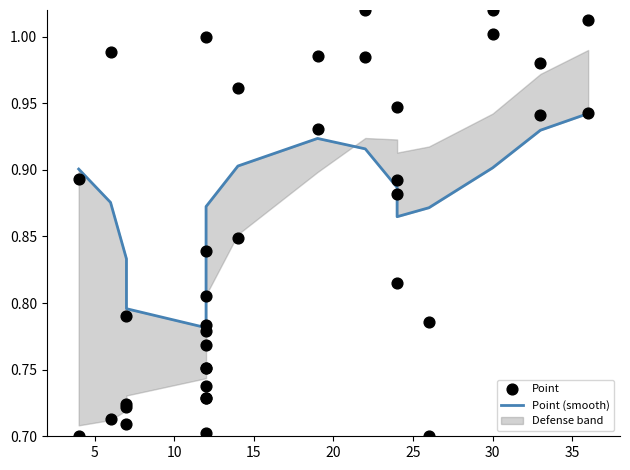

What is the total value across all series at 10?

1.6